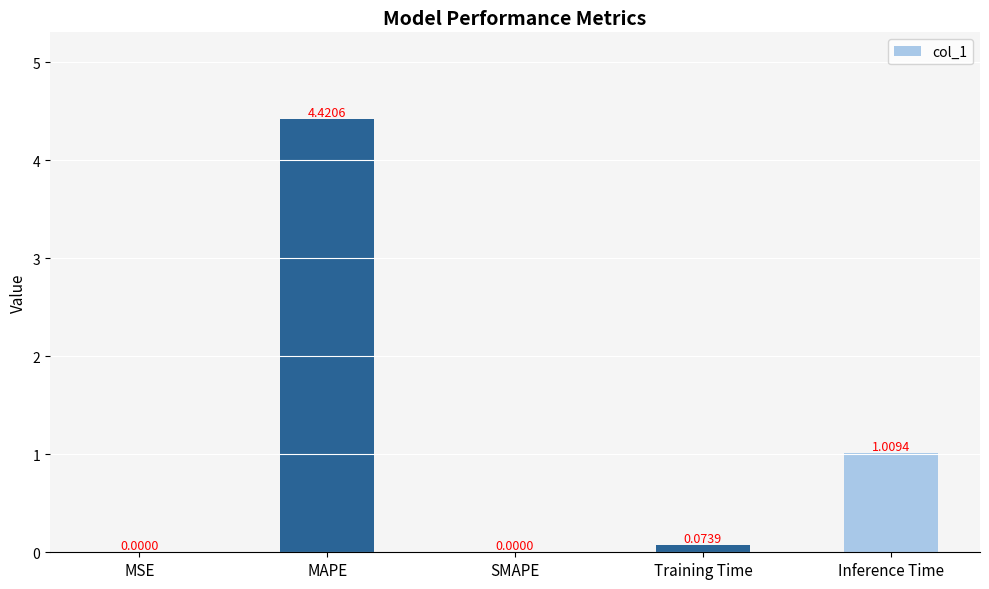

What is the change in value from SMAPE to Training Time?

+0.1